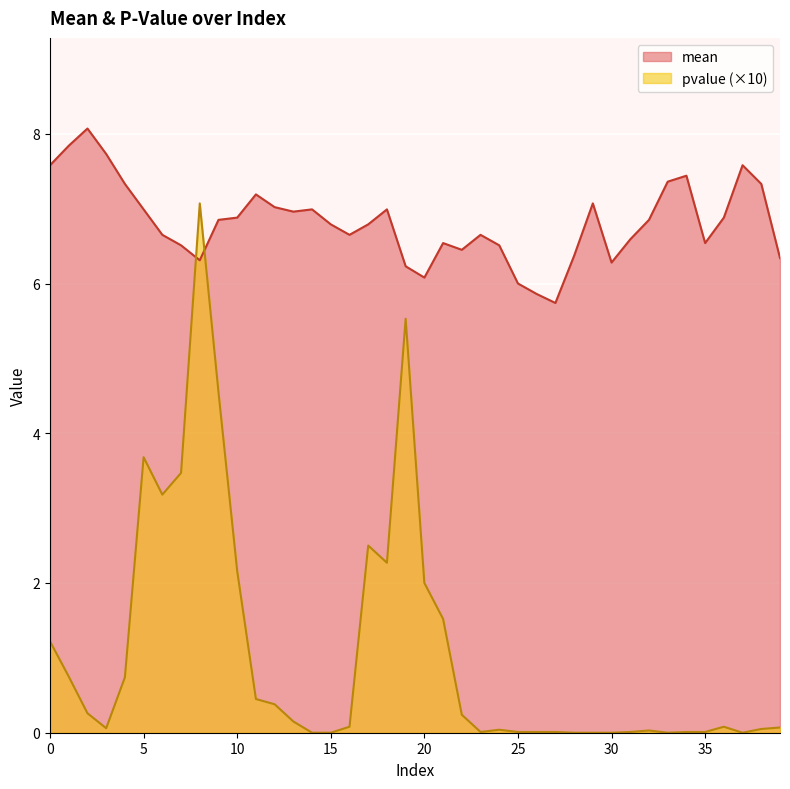

What is the value of the mean point at the 16th from the left?

6.8